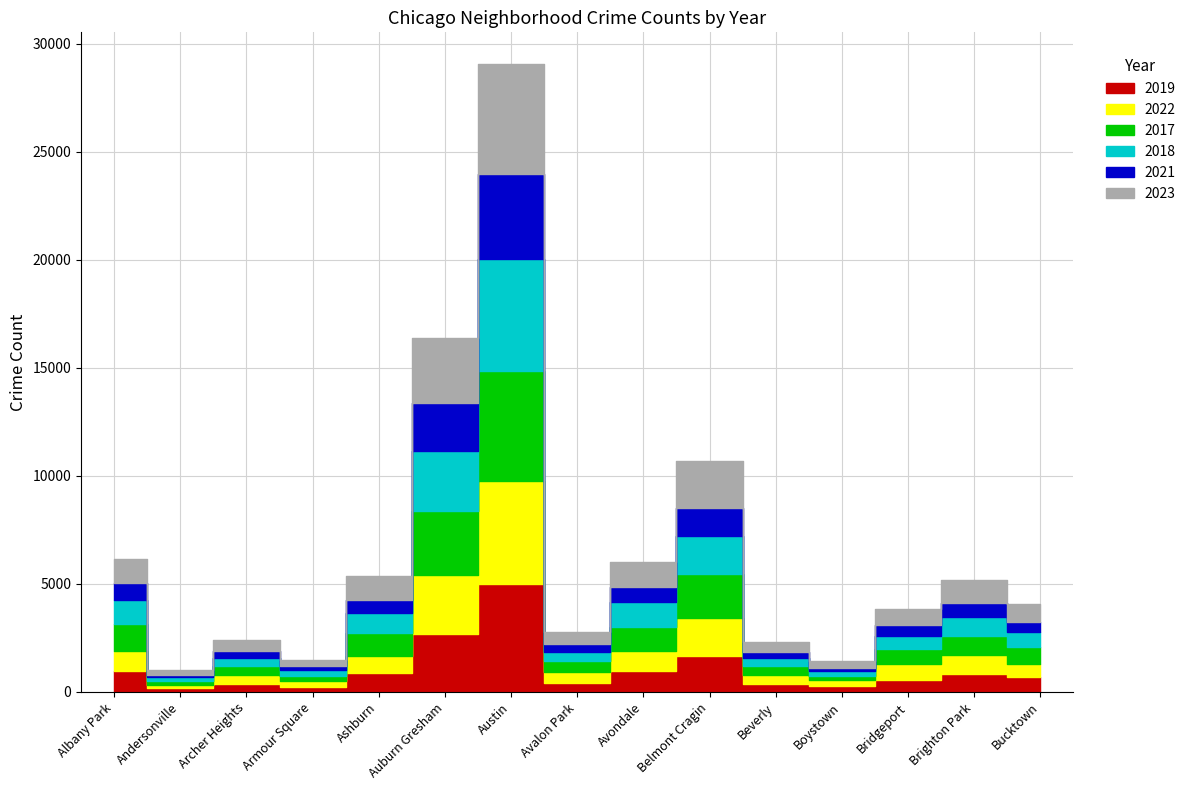

How many values in the 2022 series are below 722?

7